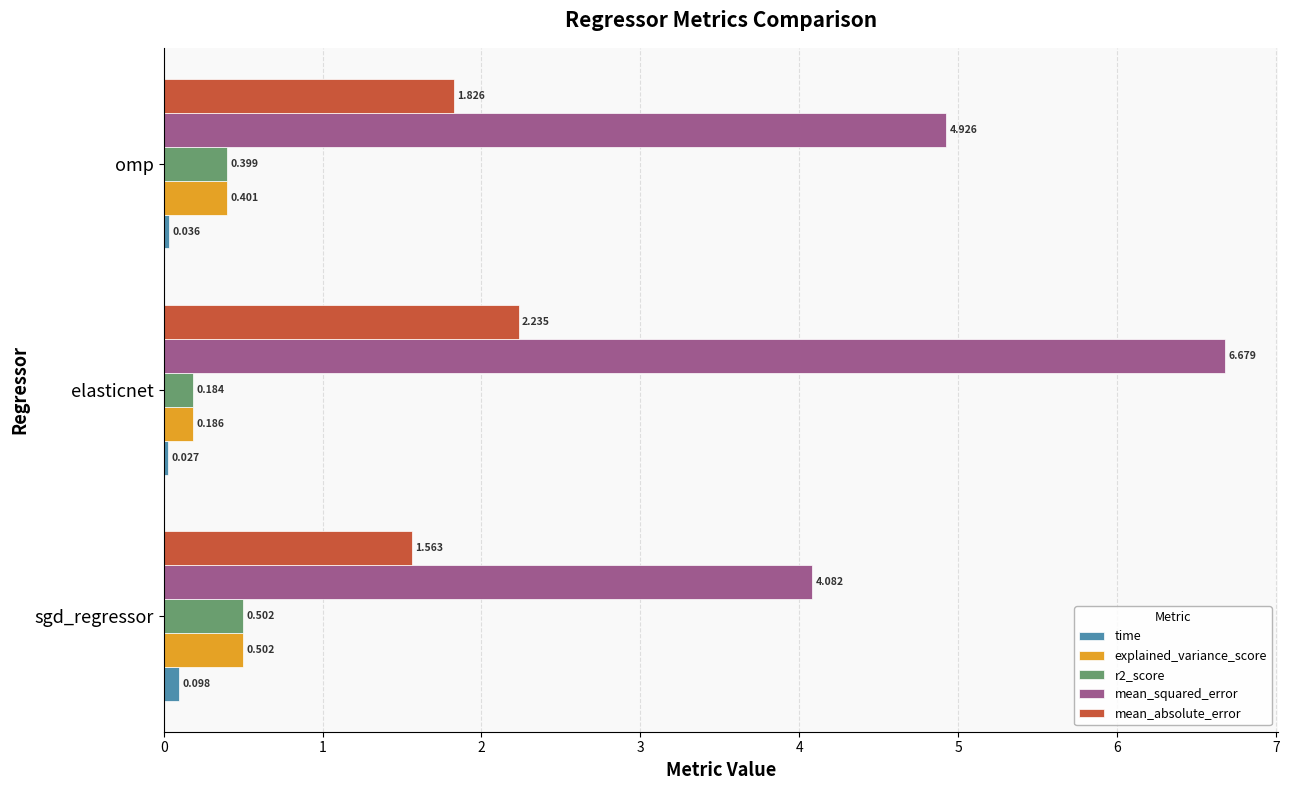

Which series has the largest total across all categories?

mean_squared_error